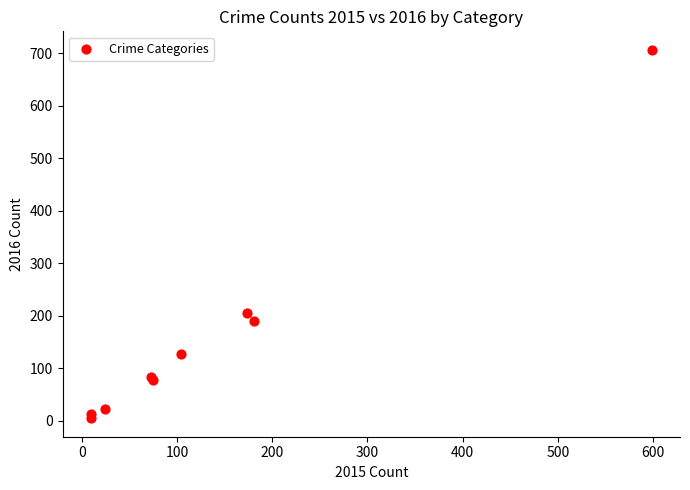

What Y value in the scatter plot is closest to 356?

205